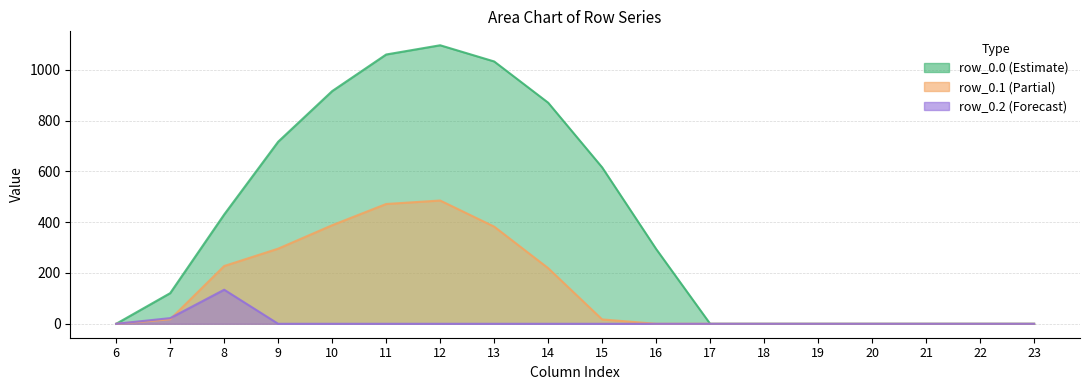

Reading left to right, extract all data points from this chart.

row_0.0: 6=0.0	7=120.6	8=430.3	9=716.9	10=916.2	11=1060.3	12=1096.7	13=1032.9	14=870.6	15=615.9	16=294.5	17=0.0	18=0.0	19=0.0	20=0.0	21=0.0	22=0.0	23=0.0
row_0.1: 6=0.0	7=17.7	8=227.5	9=295.9	10=388.1	11=471.7	12=485.4	13=382.7	14=219.2	15=17.3	16=0.0	17=0.0	18=0.0	19=0.0	20=0.0	21=0.0	22=0.0	23=0.0
row_0.2: 6=0.0	7=22.3	8=134.2	9=0.0	10=0.0	11=0.0	12=0.0	13=0.0	14=0.0	15=0.0	16=0.0	17=0.0	18=0.0	19=0.0	20=0.0	21=0.0	22=0.0	23=0.0